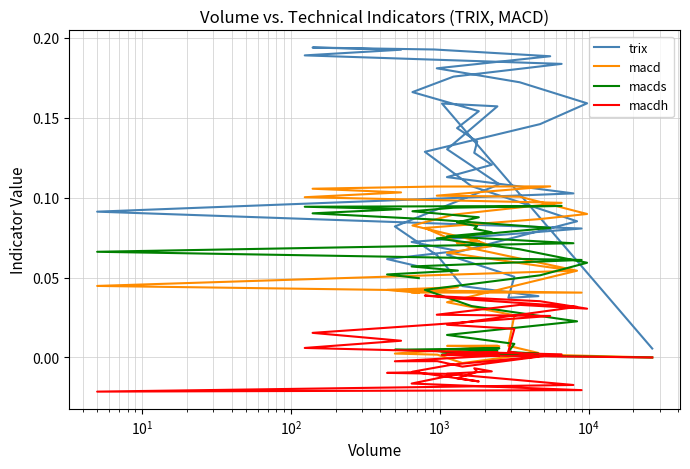

What is the value of the trix point at the 30th from the left?

0.1